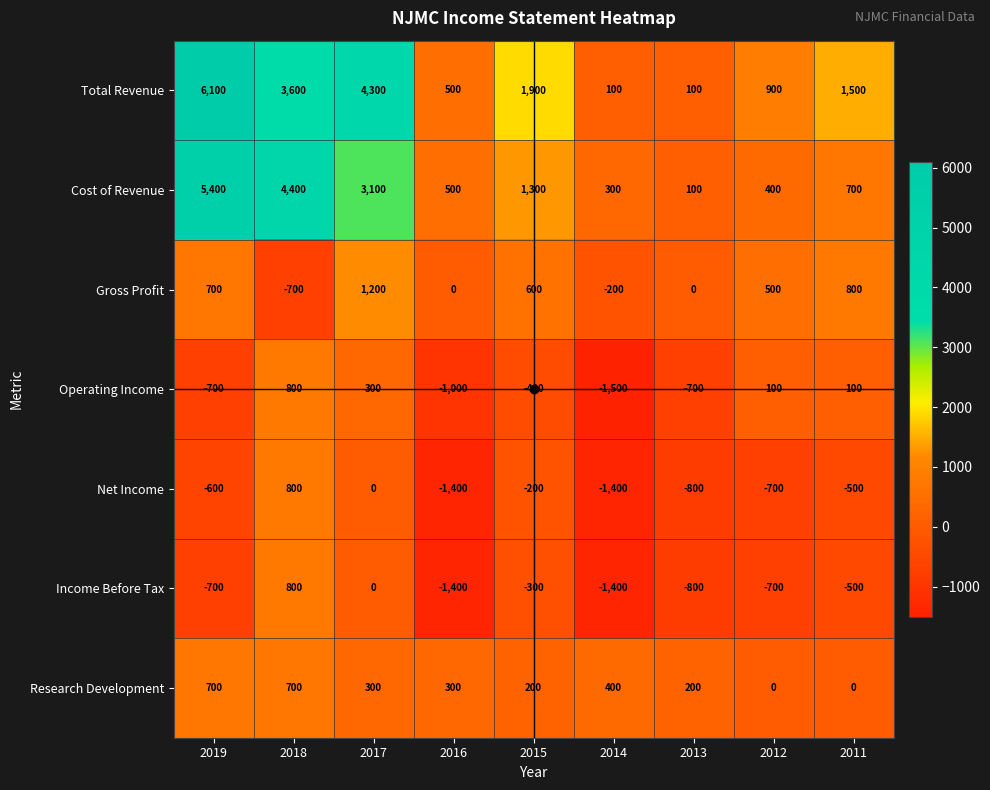

Which category has the lowest value across all series?

2014